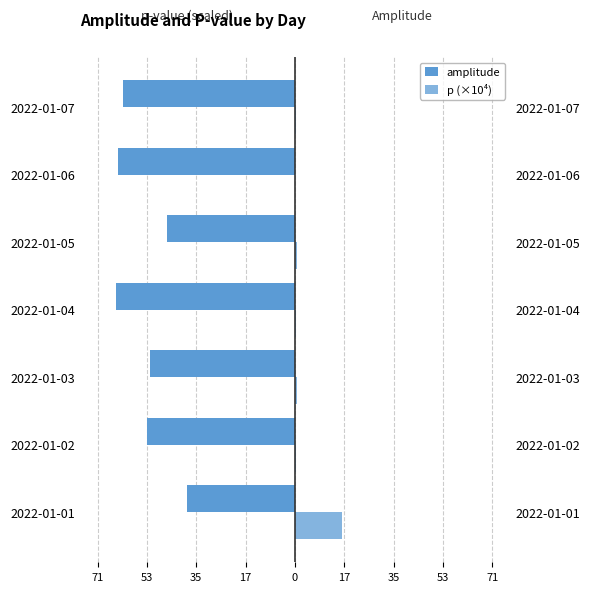

Between 2022-01-01 and 2022-01-06, which is larger?

2022-01-01